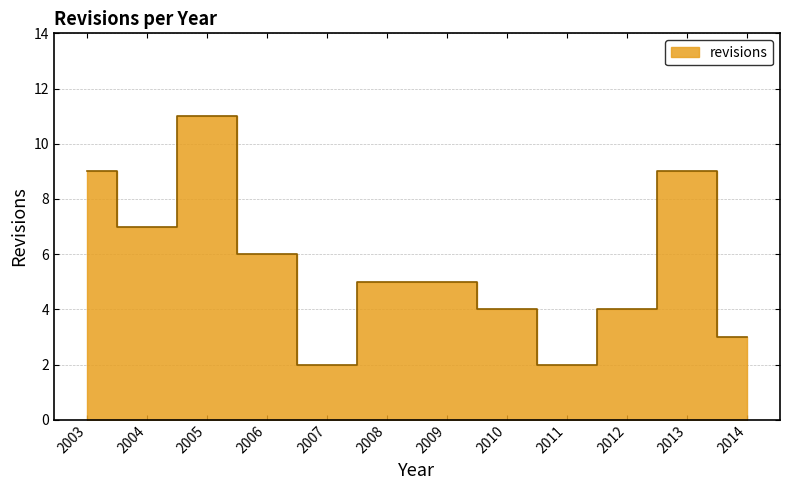

Which has a higher value, 2005 or 2003?

2005